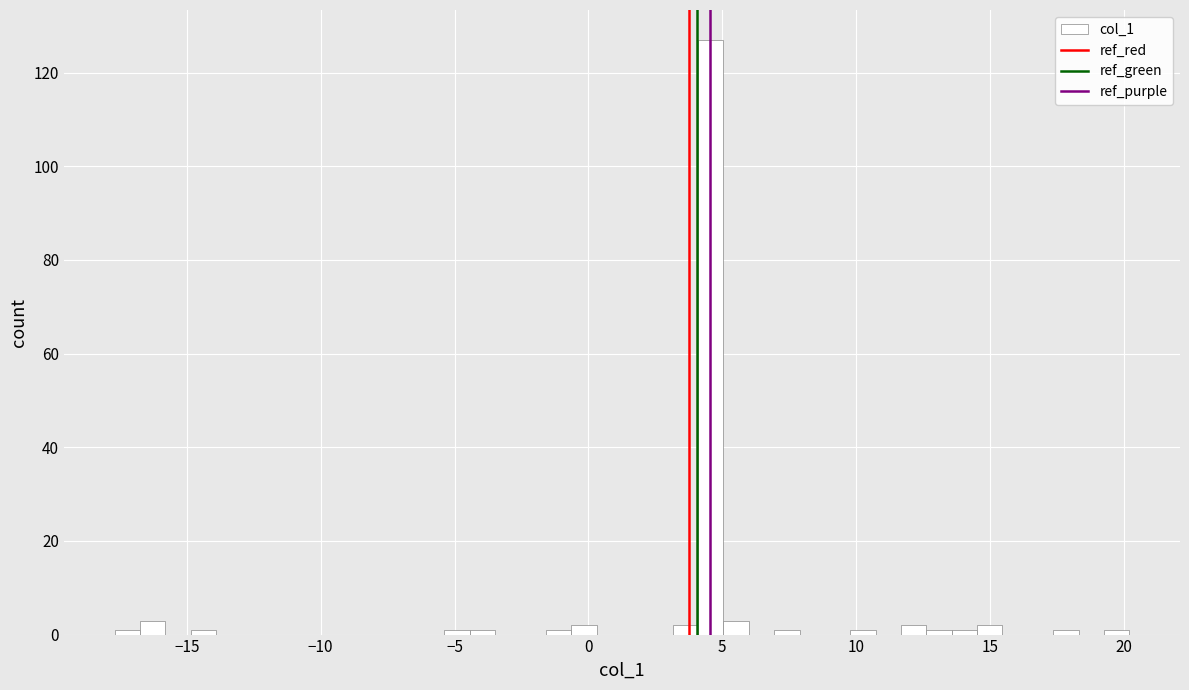

Read against the x-axis, roughly where is the centre of the tallest bar?

4.5